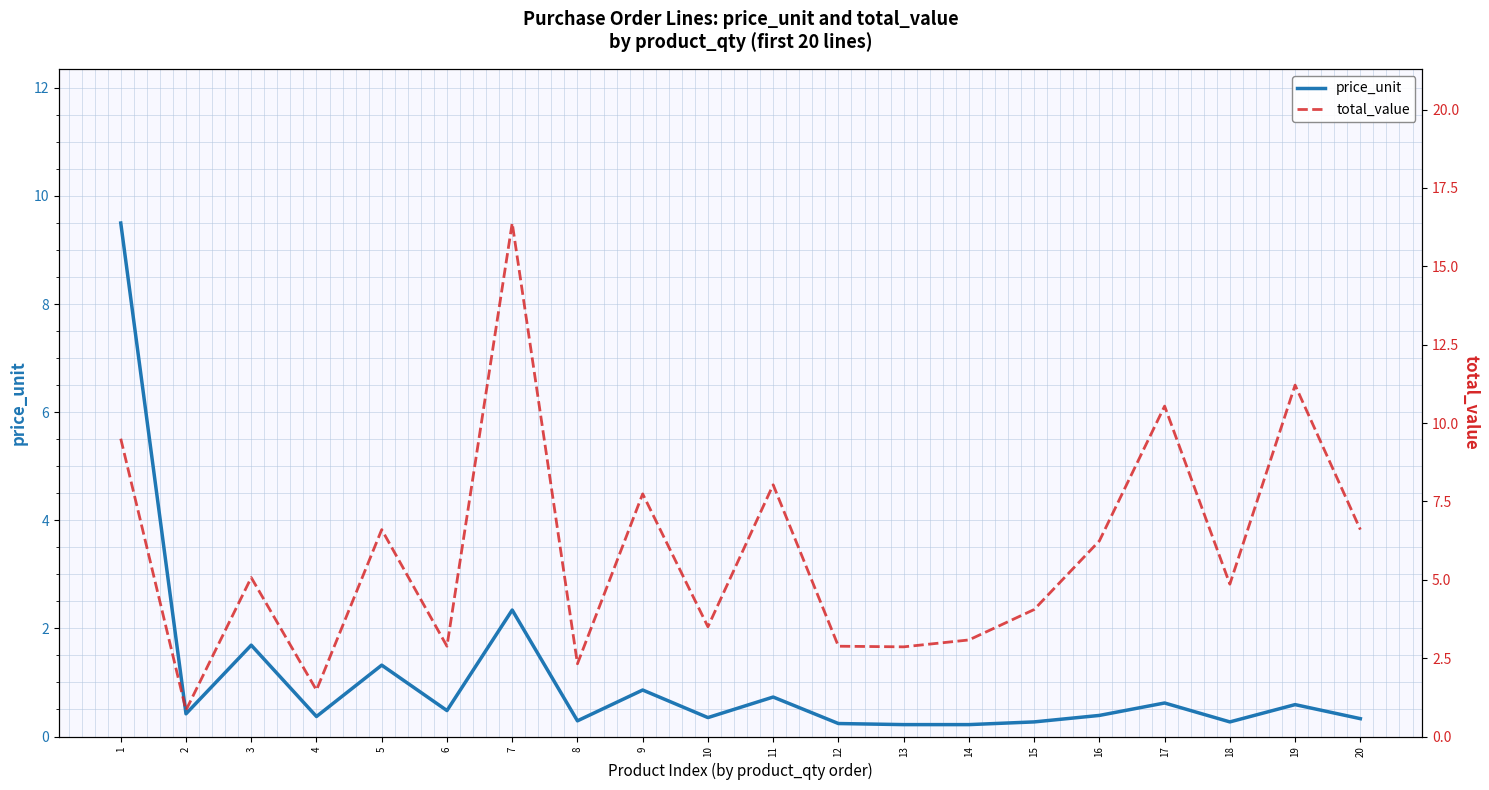

At how many categories does at least one series exceed 13?

1